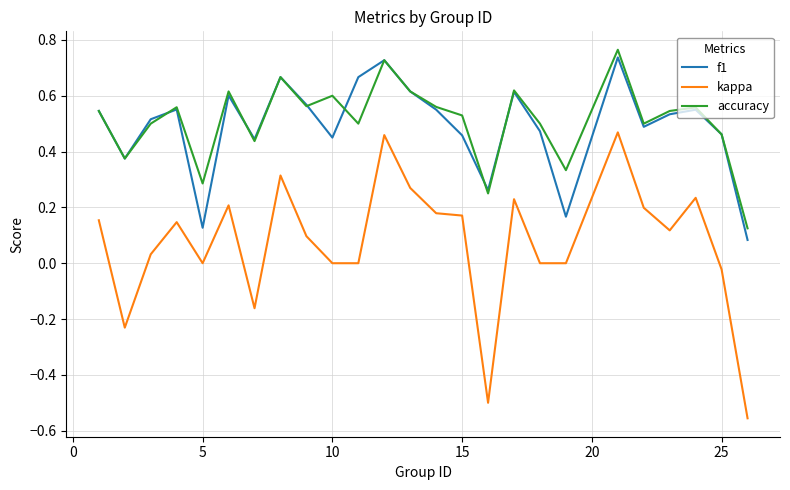

Which series has the largest range (max minus min)?

kappa